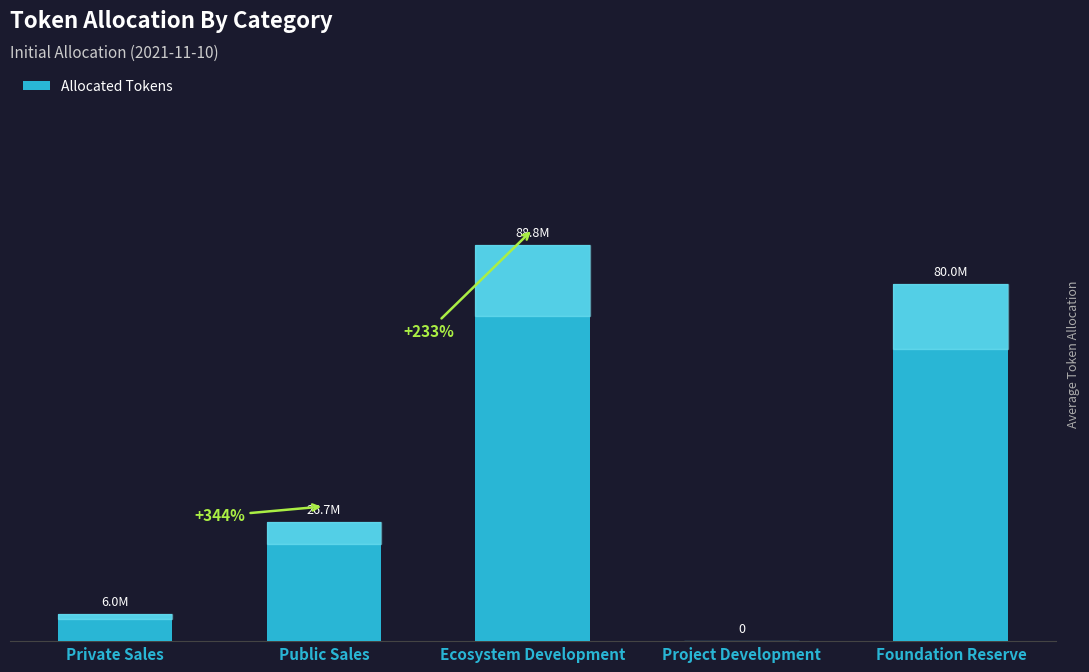

Rank the categories by value from lowest to highest.

Project Development, Private Sales, Public Sales, Foundation Reserve, Ecosystem Development